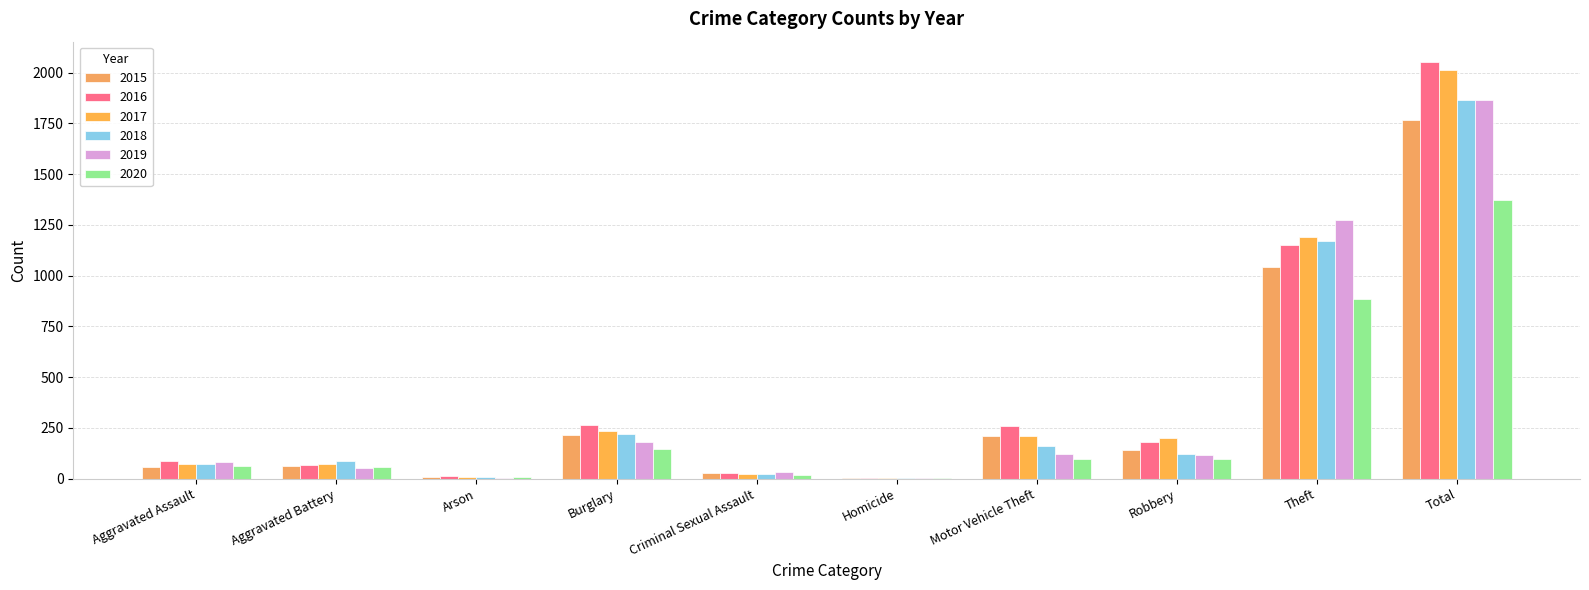

Does the chart contain stacked bars?

No